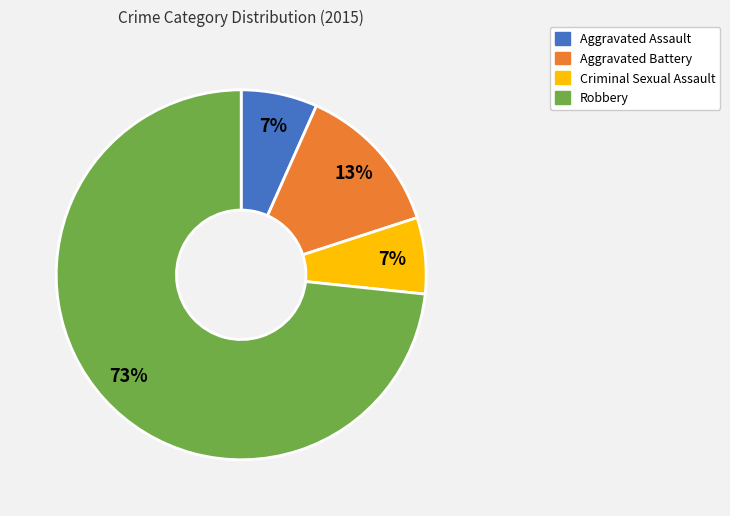

To the nearest percent, what portion does Aggravated Battery represent?

13%